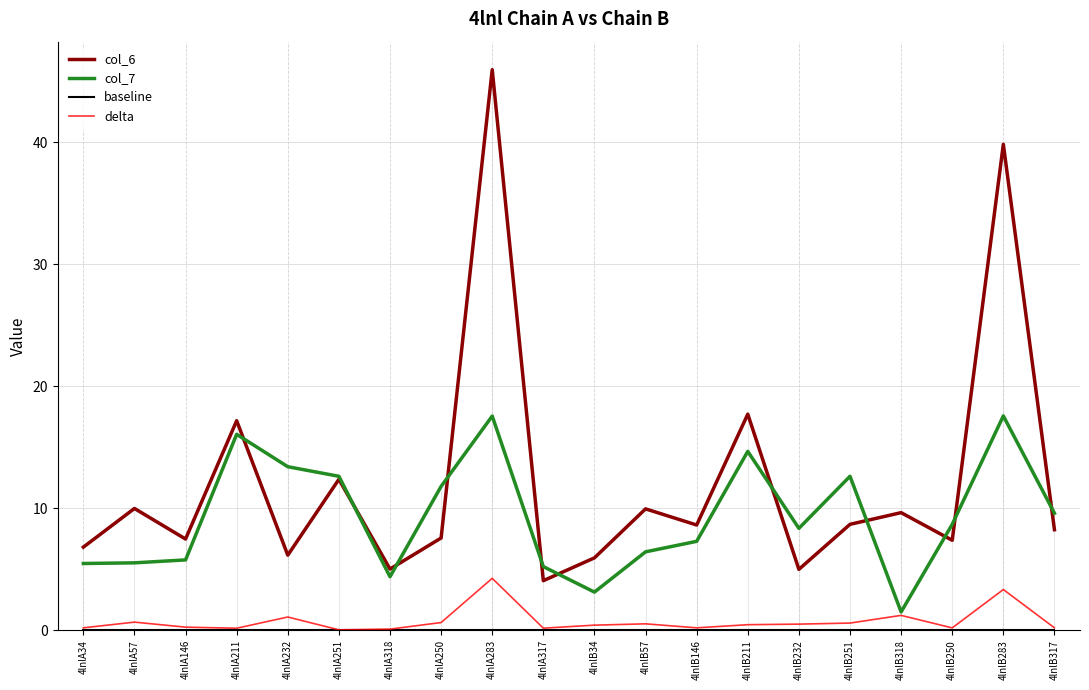

What is the maximum value for delta?

4.3